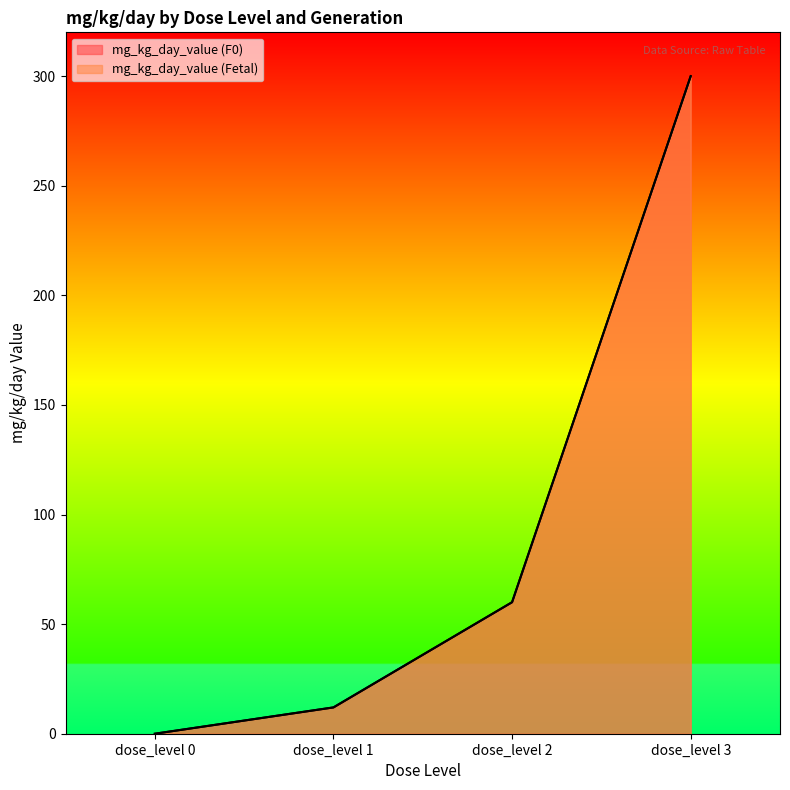

What is the sum of all mg_kg_day_value (Fetal) values?

372